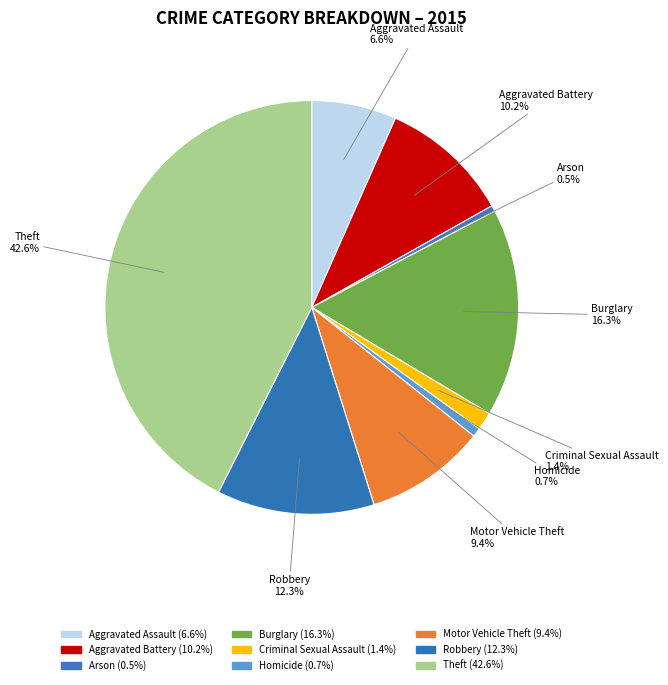

Which category has the biggest portion of the pie?

Theft